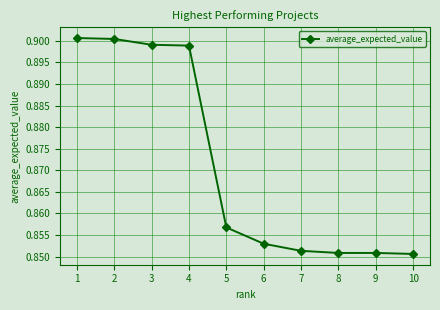

Between 7 and 6, which is larger?

6